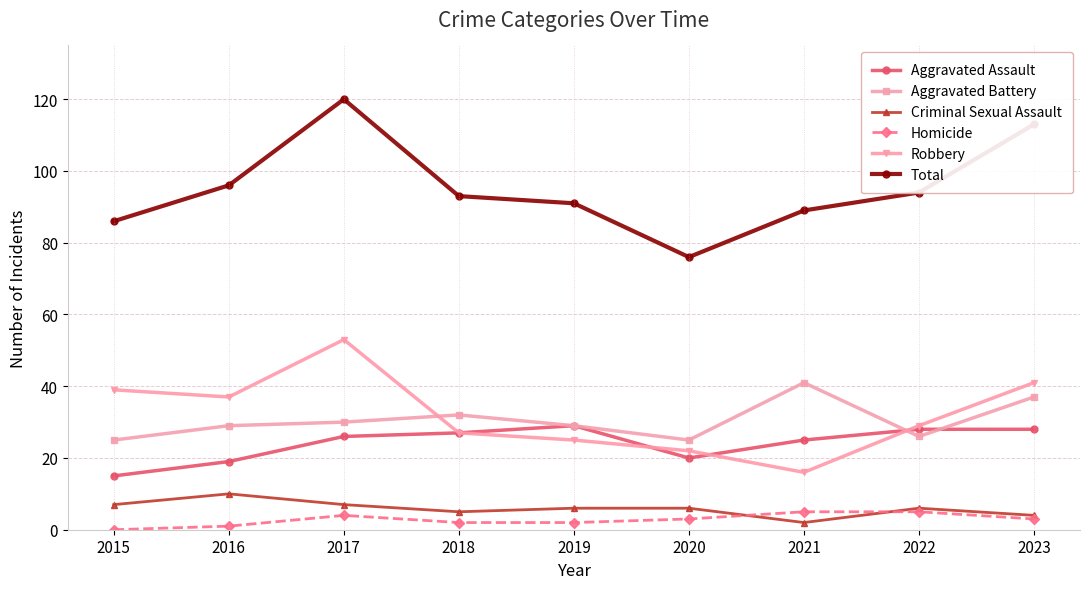

Is this an area chart (filled region under the line)?

No